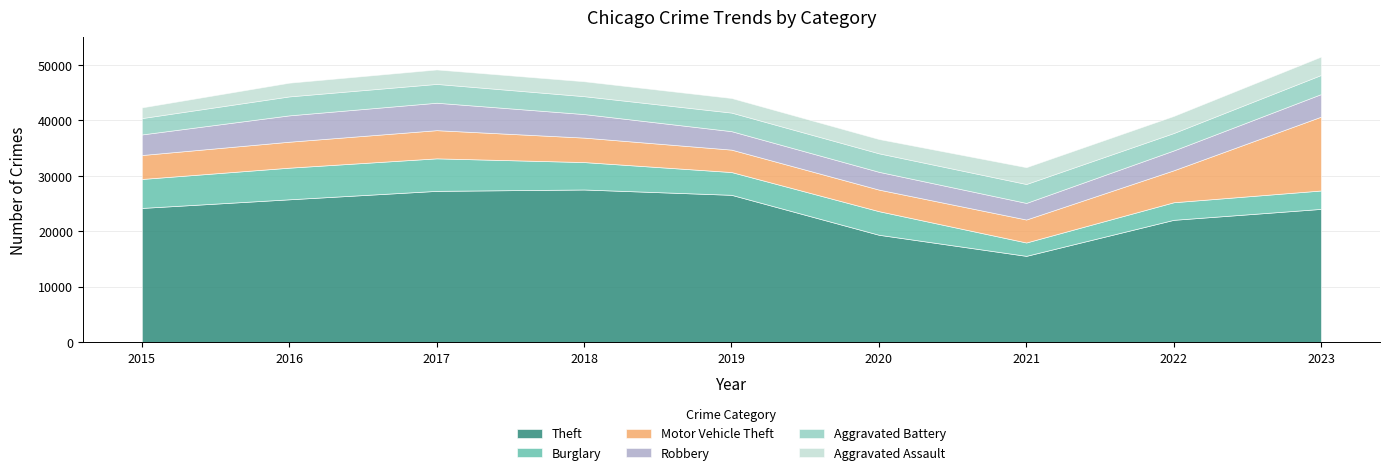

Reading left to right, list all the values displayed in this chart.

Theft: 24232	25788	27309	27558	26597	19396	15593	22089	24061
Burglary: 5223	5703	5864	4943	4107	4255	2410	3169	3316
Motor Vehicle Theft: 4317	4681	5081	4412	4043	3889	4142	5761	13317
Robbery: 3710	4752	4946	4246	3328	3207	2993	3577	4066
Aggravated Battery: 2947	3417	3393	3224	3348	3336	3410	3141	3447
Aggravated Assault: 1926	2472	2604	2689	2630	2573	3030	3080	3311